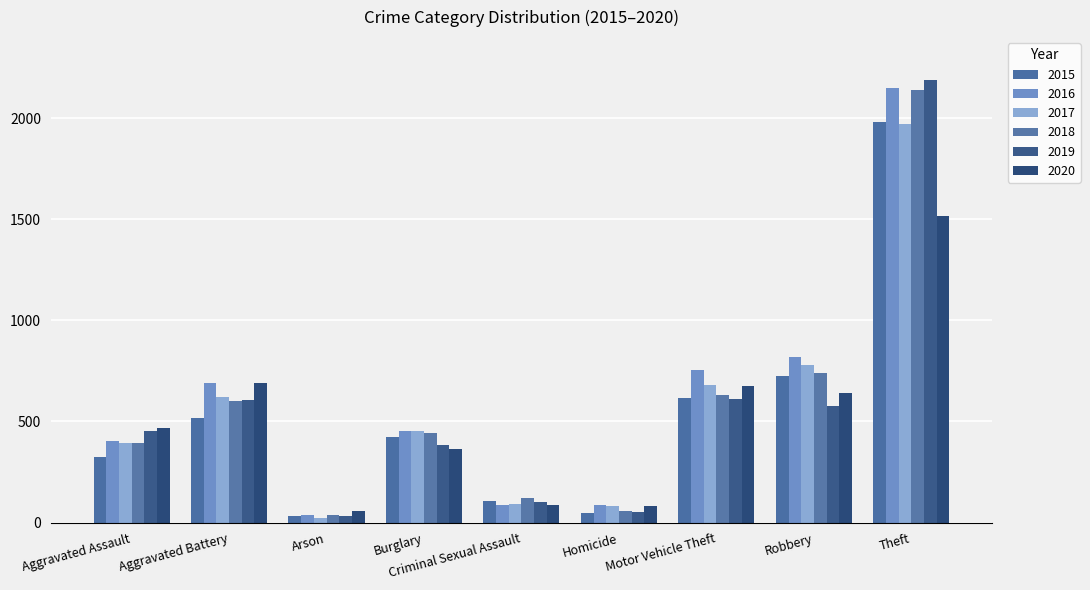

At which category is the sum across all series the highest?

Theft